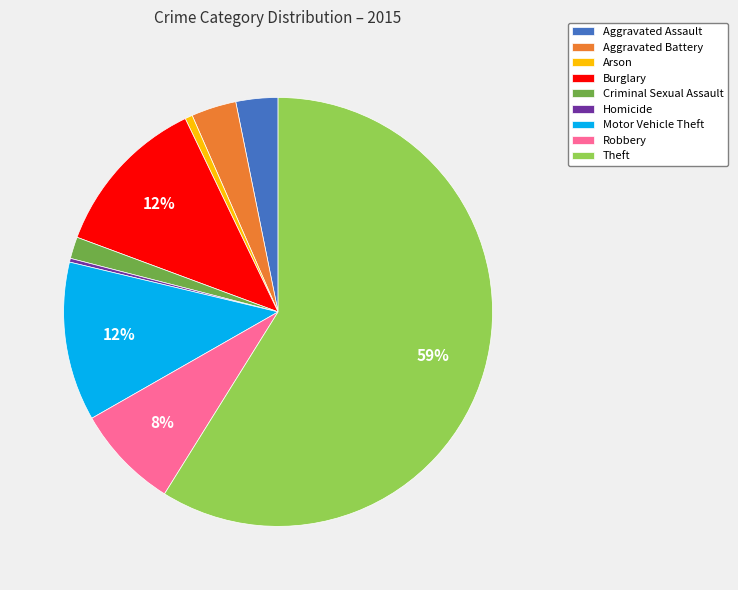

To the nearest percent, what percentage of the pie is Robbery?

8%